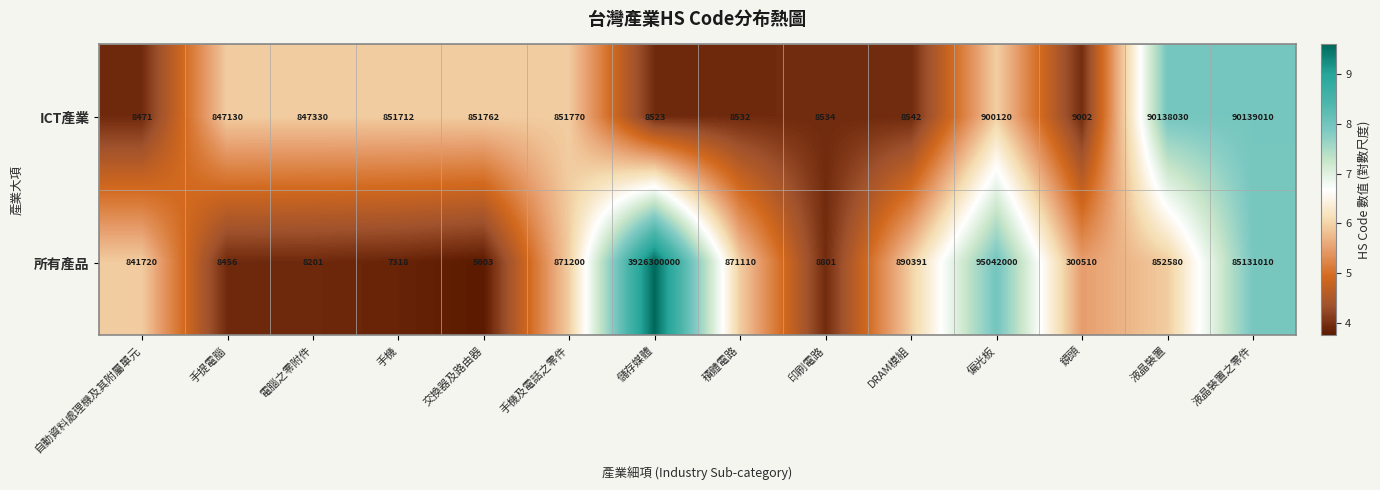

At which category is the sum across all series the highest?

儲存媒體